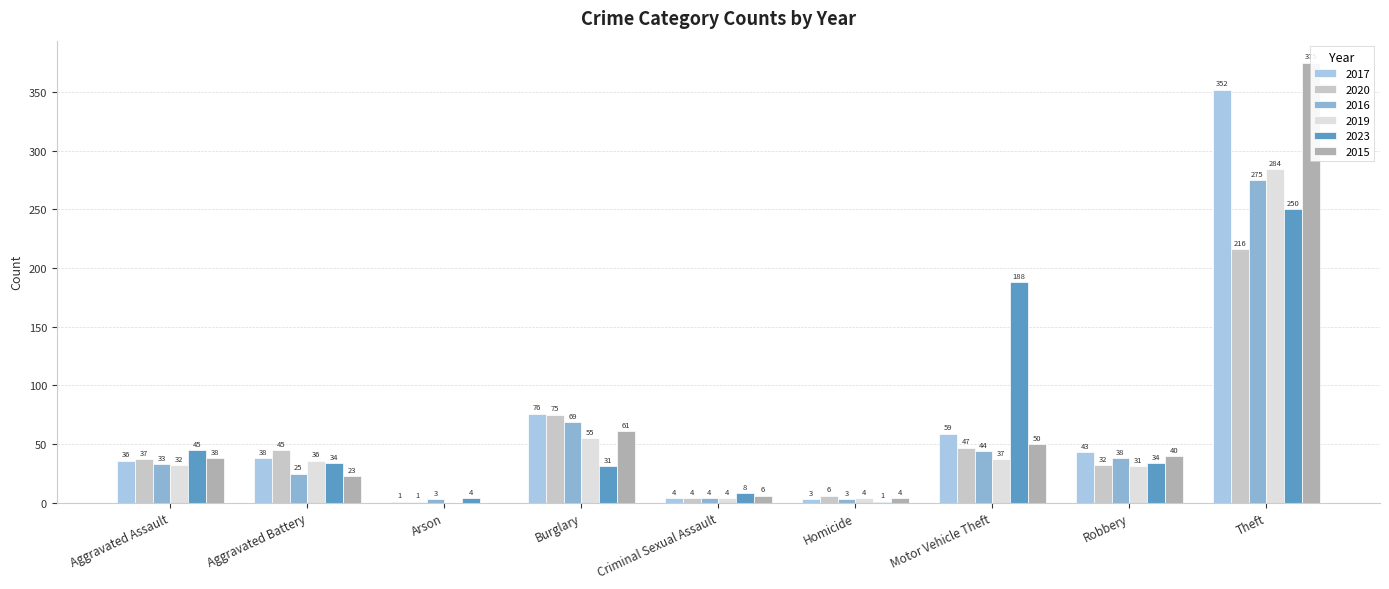

List the series in order of their peak value, lowest first.

2020, 2023, 2016, 2019, 2017, 2015